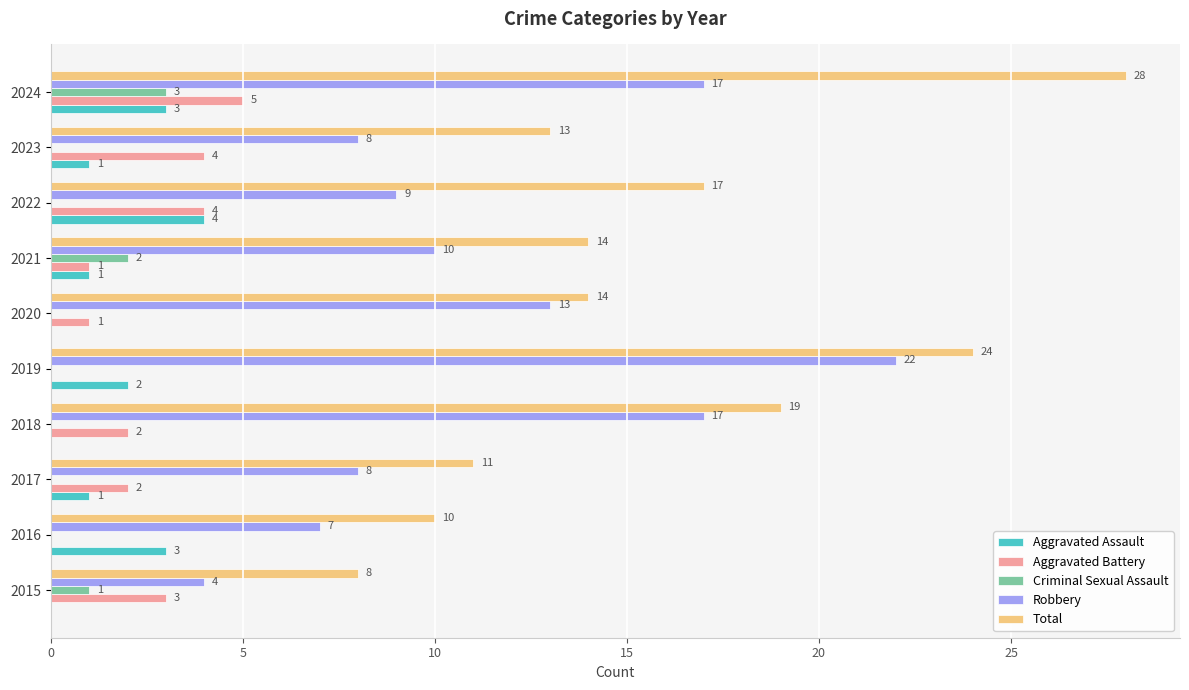

What value does the Robbery series have at 2022?

9